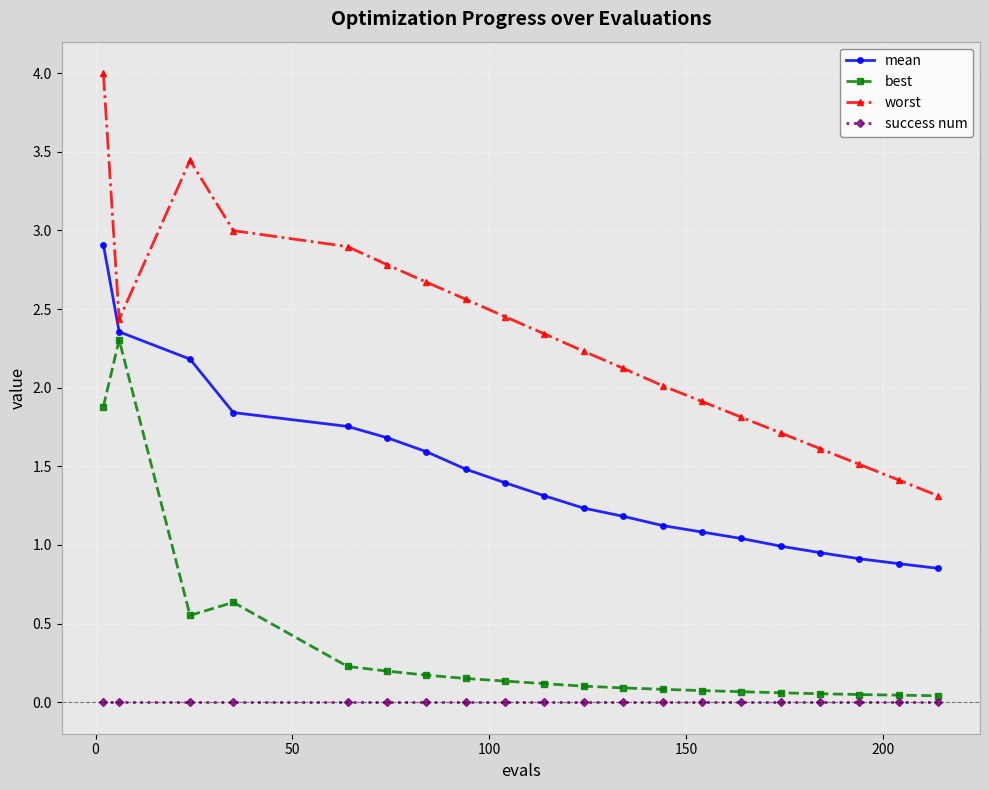

True or false: mean and success num cross at least once.

False